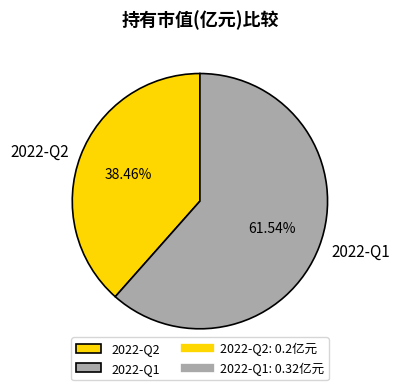

What portion of the pie excludes 2022-Q1?

38.5%